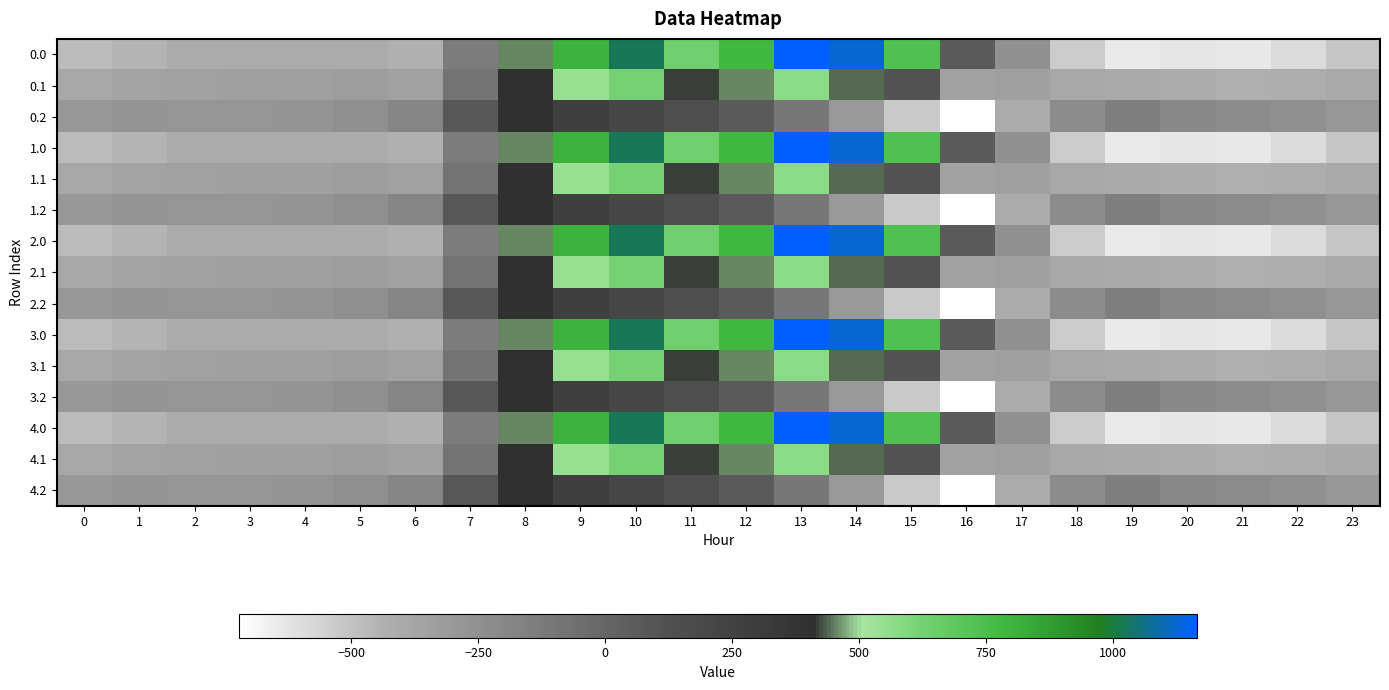

How many distinct data groups are displayed?

15